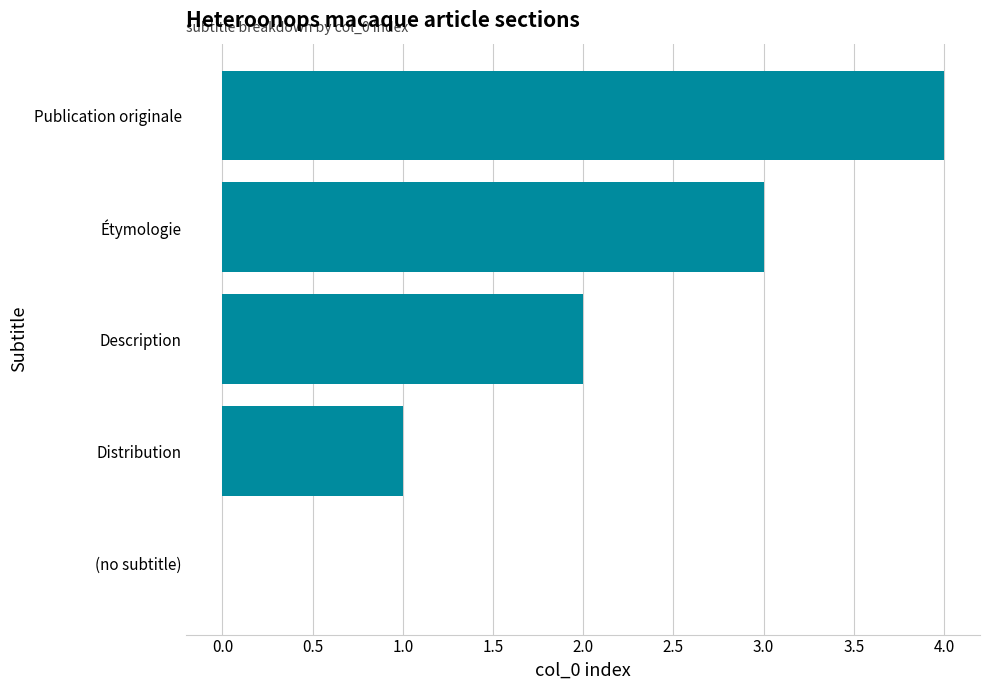

What is the greatest value displayed?

4